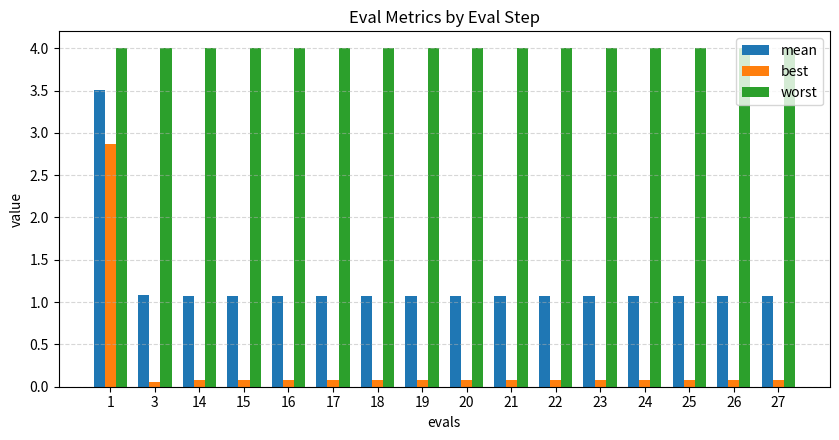

What is the total value across all series at 27?

5.2